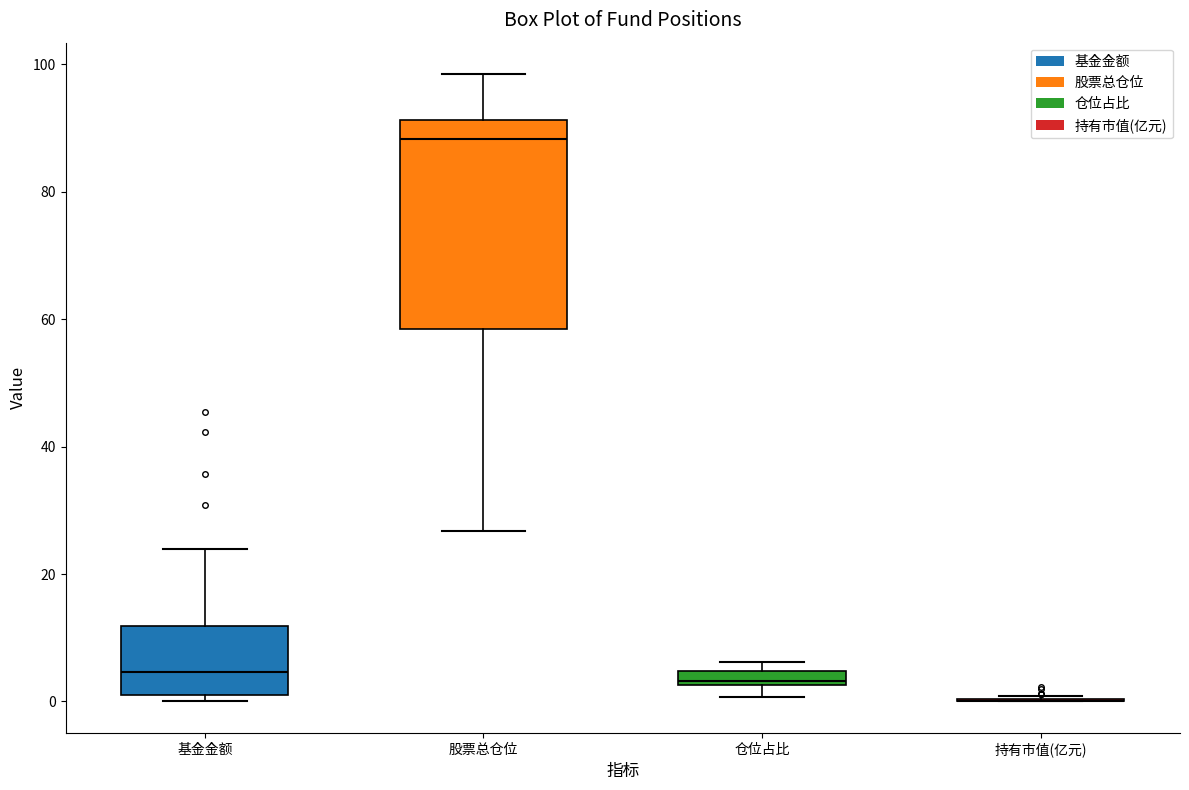

Which box is the tallest, from its lower edge to its upper edge?

股票总仓位